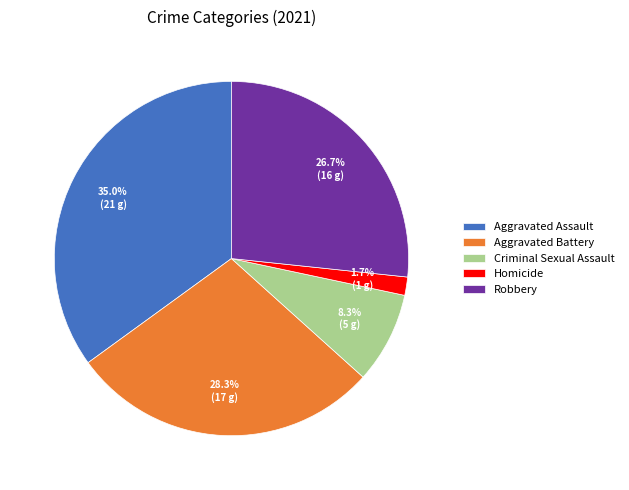

The Robbery slice represents 19% of the pie. True or false?

False